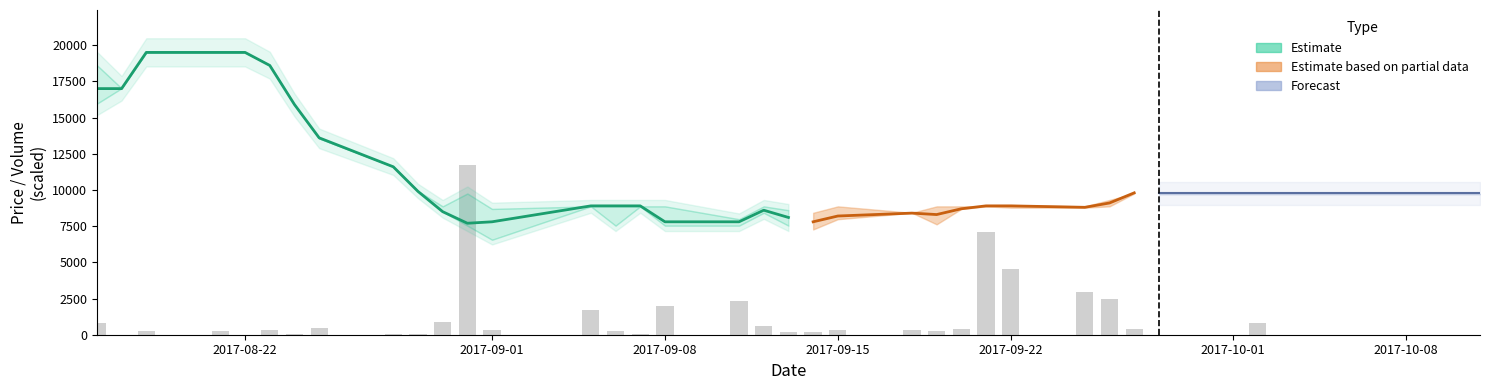

What is the average value of the close series?

10750